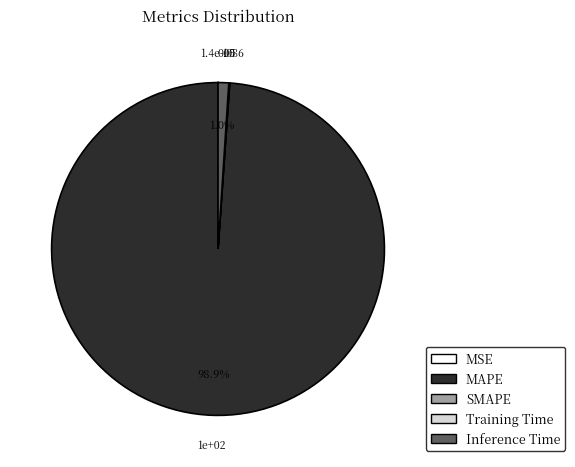

What is the largest slice in the pie chart?

MAPE